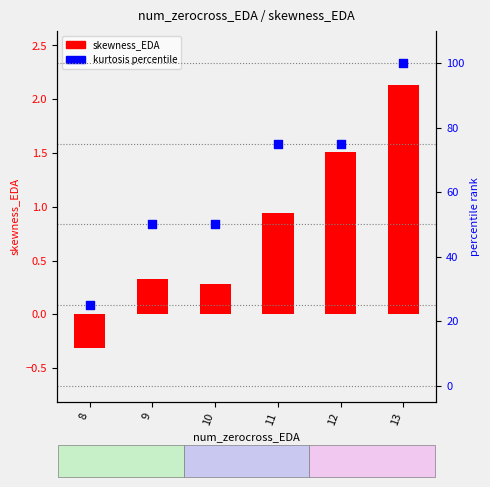

At how many categories does at least one series exceed 70?

3